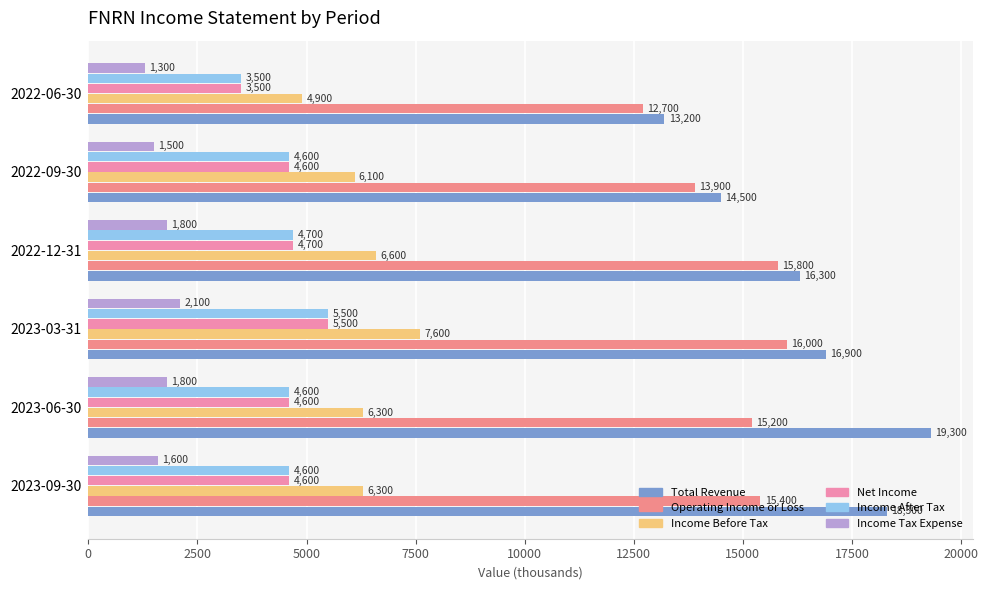

How many distinct data groups are displayed?

6